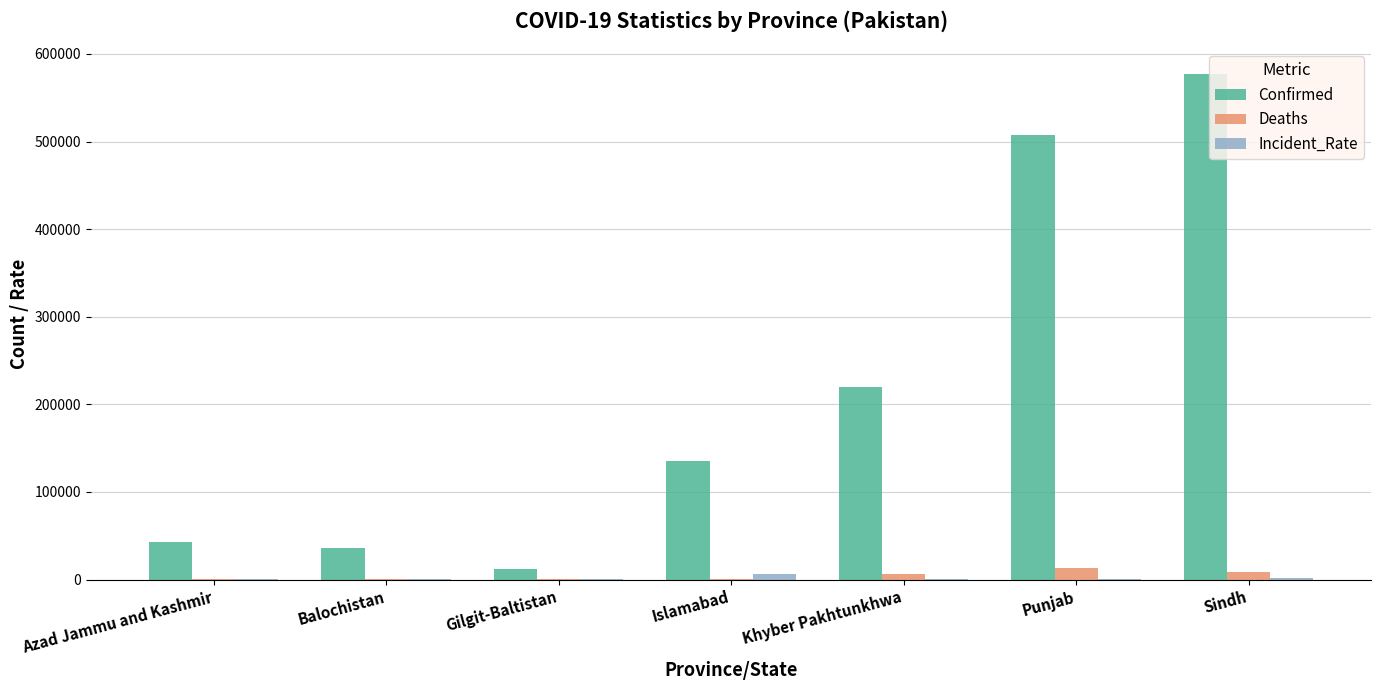

What is the sum of all Incident_Rate values?

11653.2